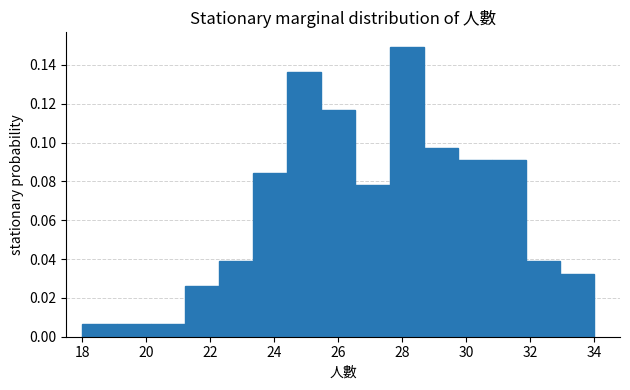

How tall is the bar that spans 28.6 to 29.8 on the x-axis? Neither the bar edges nor the heights are printed on the chart, so give them approximately, as read against the axes.

0.098